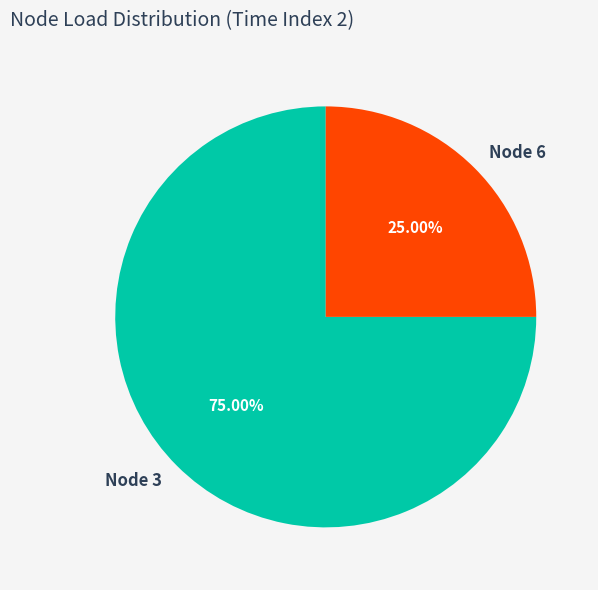

To the nearest percent, what is the combined percentage of Node 6 and Node 3?

100%